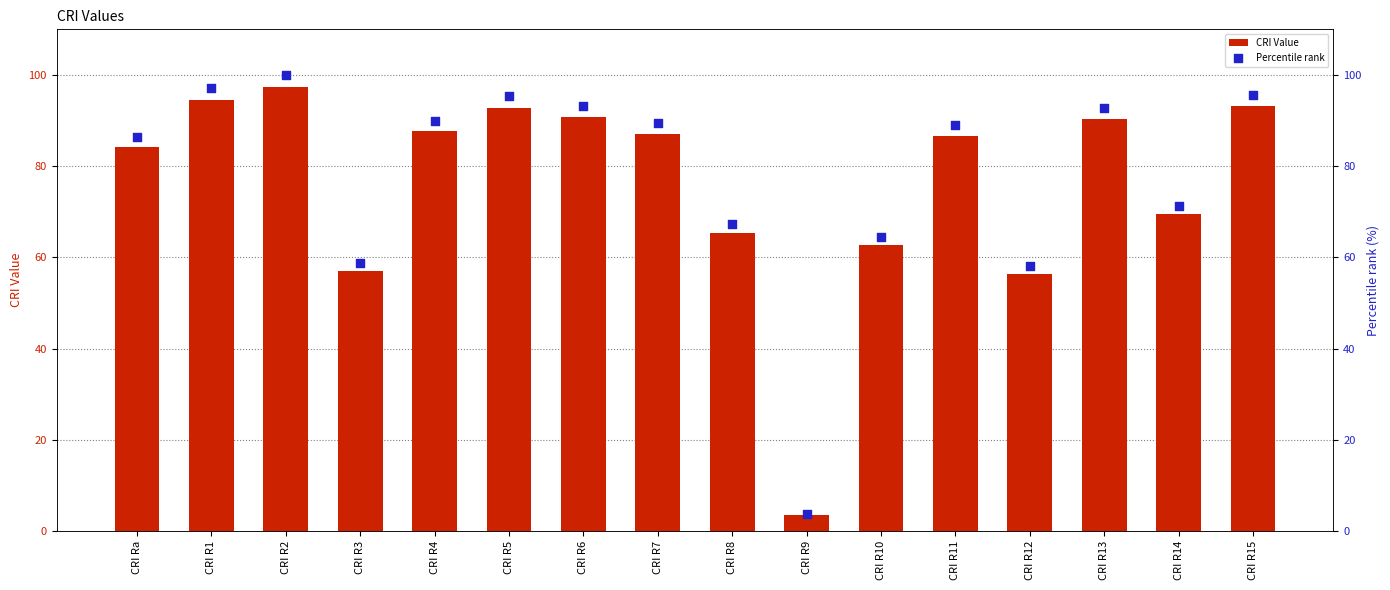

Which series has the largest total across all categories?

Percentile rank